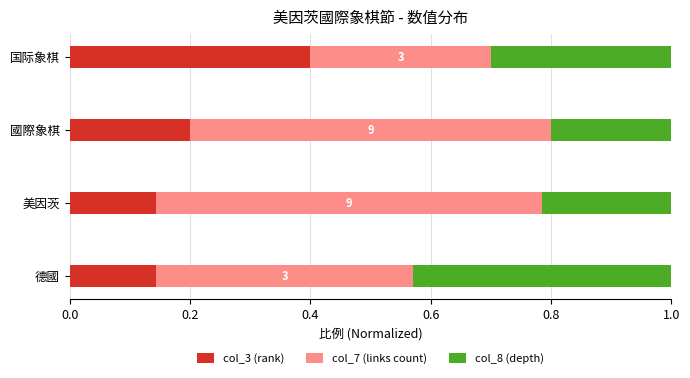

Count the col_3 (rank) values in the range 0 to 1.

4